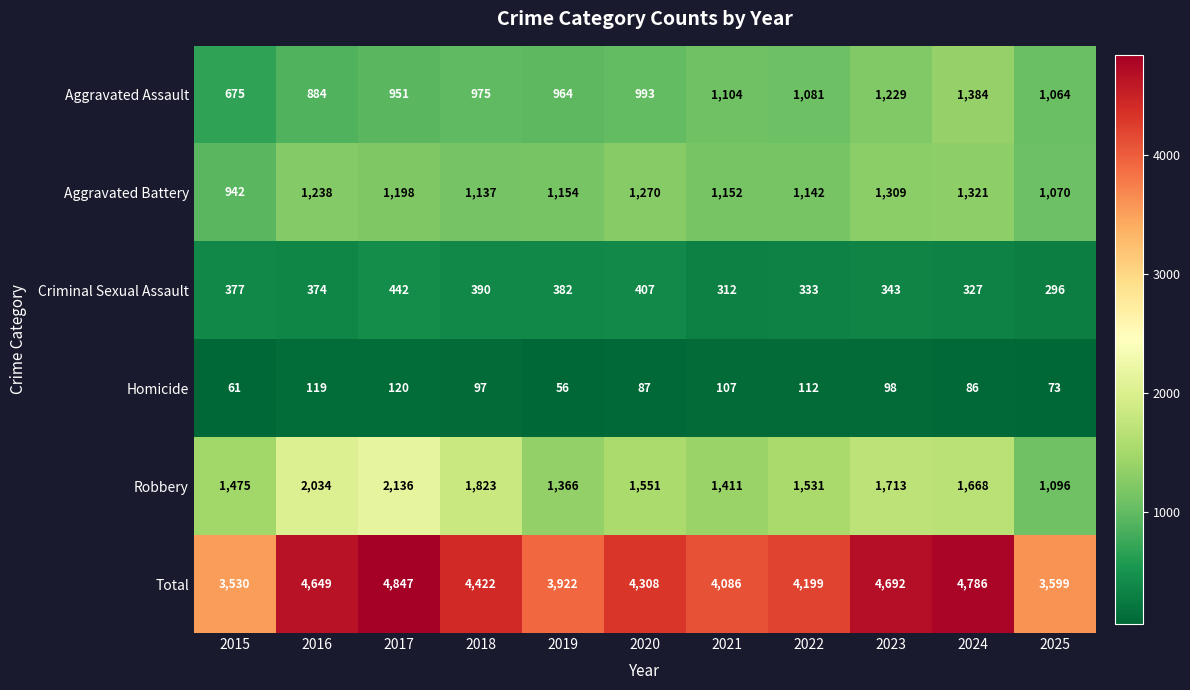

The Criminal Sexual Assault series shows 529 at 2025. True or false?

False